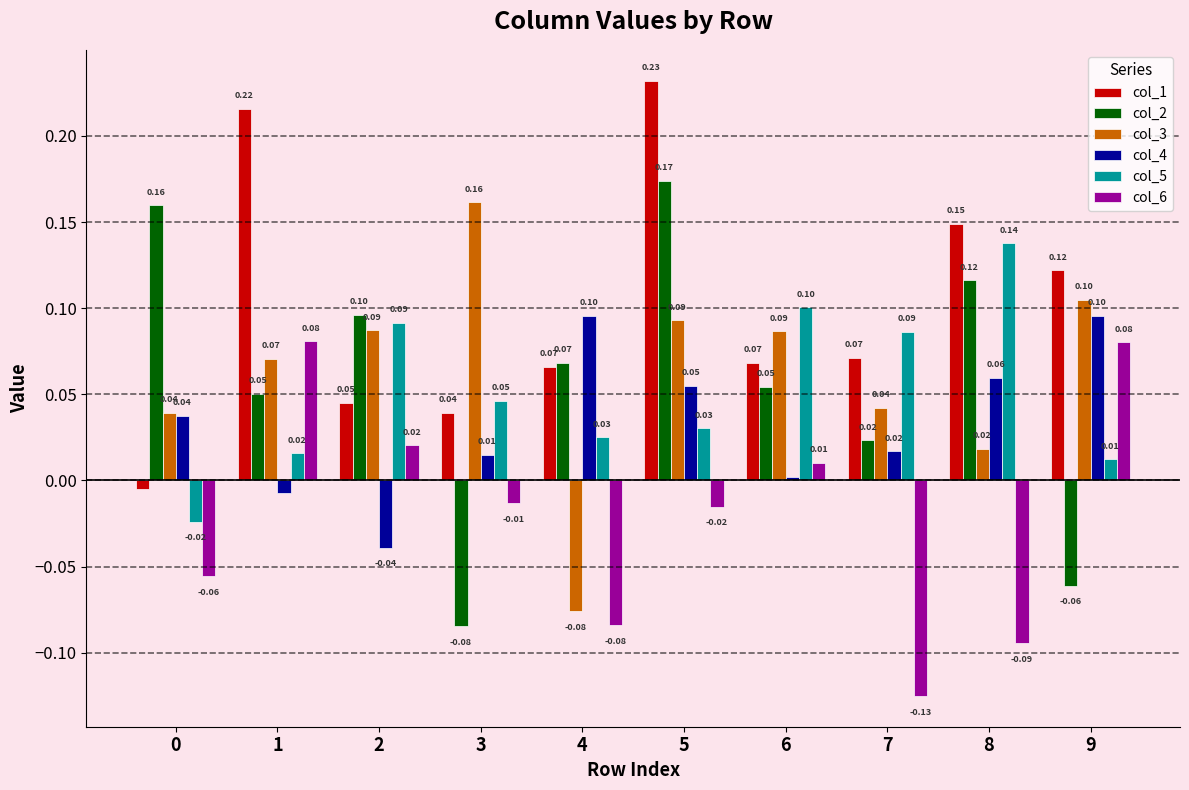

List the series in order of their peak value, highest first.

col_1, col_2, col_3, col_5, col_4, col_6